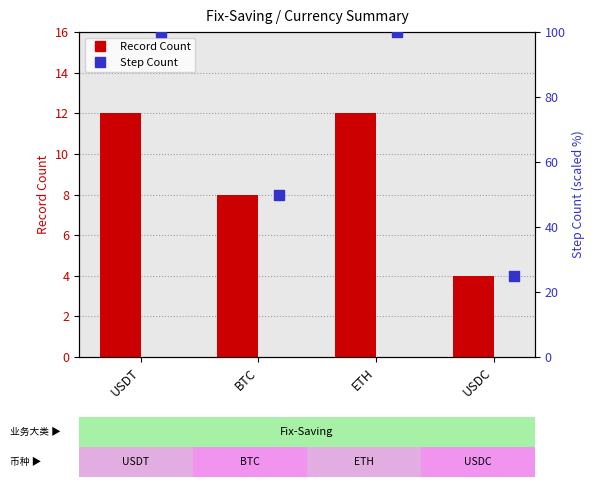

Which series has the largest total across all categories?

Step Count